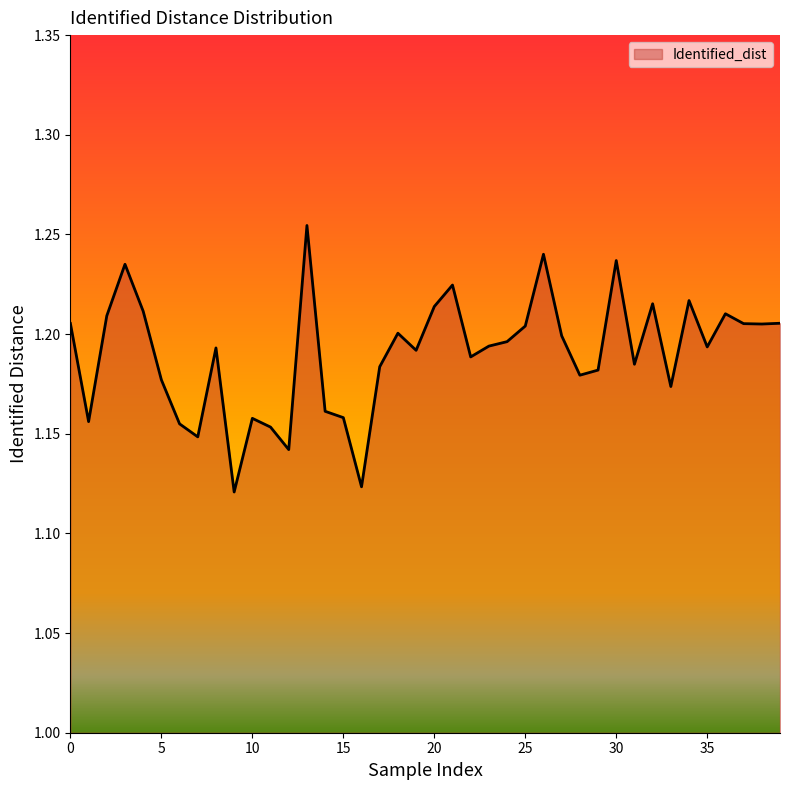

Reading left to right, extract all data points from this chart.

1.2	1.2	1.2	1.2	1.2	1.2	1.2	1.1	1.2	1.1	1.2	1.2	1.1	1.3	1.2	1.2	1.1	1.2	1.2	1.2	1.2	1.2	1.2	1.2	1.2	1.2	1.2	1.2	1.2	1.2	1.2	1.2	1.2	1.2	1.2	1.2	1.2	1.2	1.2	1.2